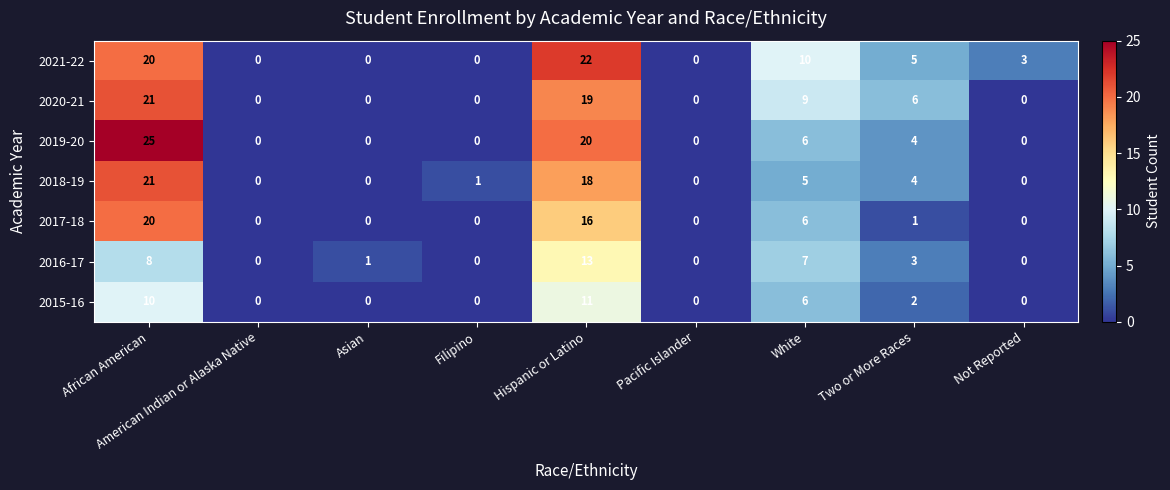

How many categories are shown in the chart?

9